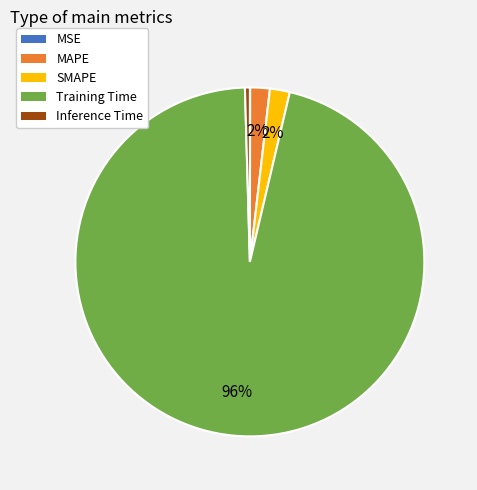

Which has a higher value, MAPE or Training Time?

Training Time